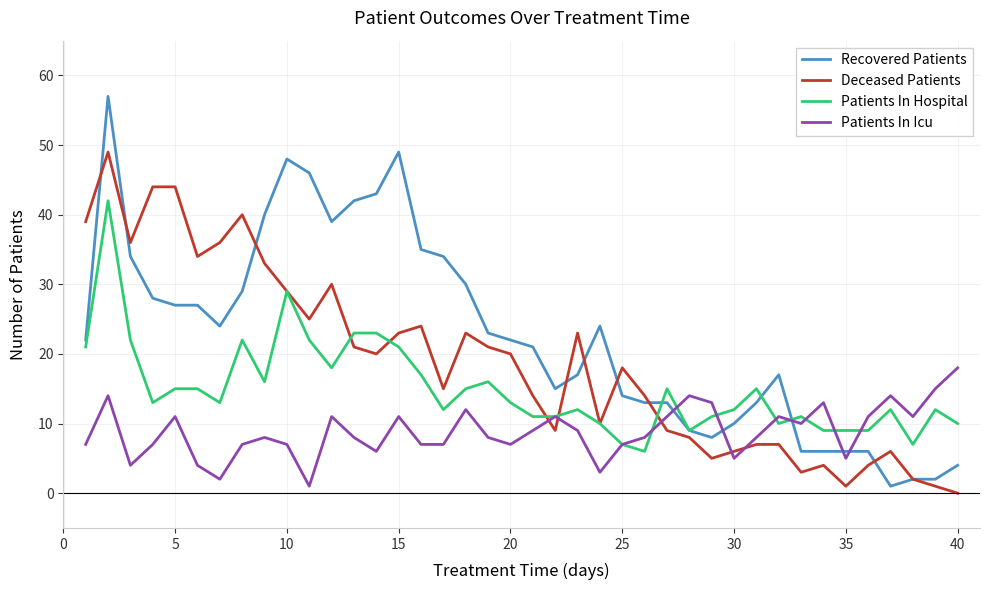

What is the highest value of the Patients In Icu series?

18